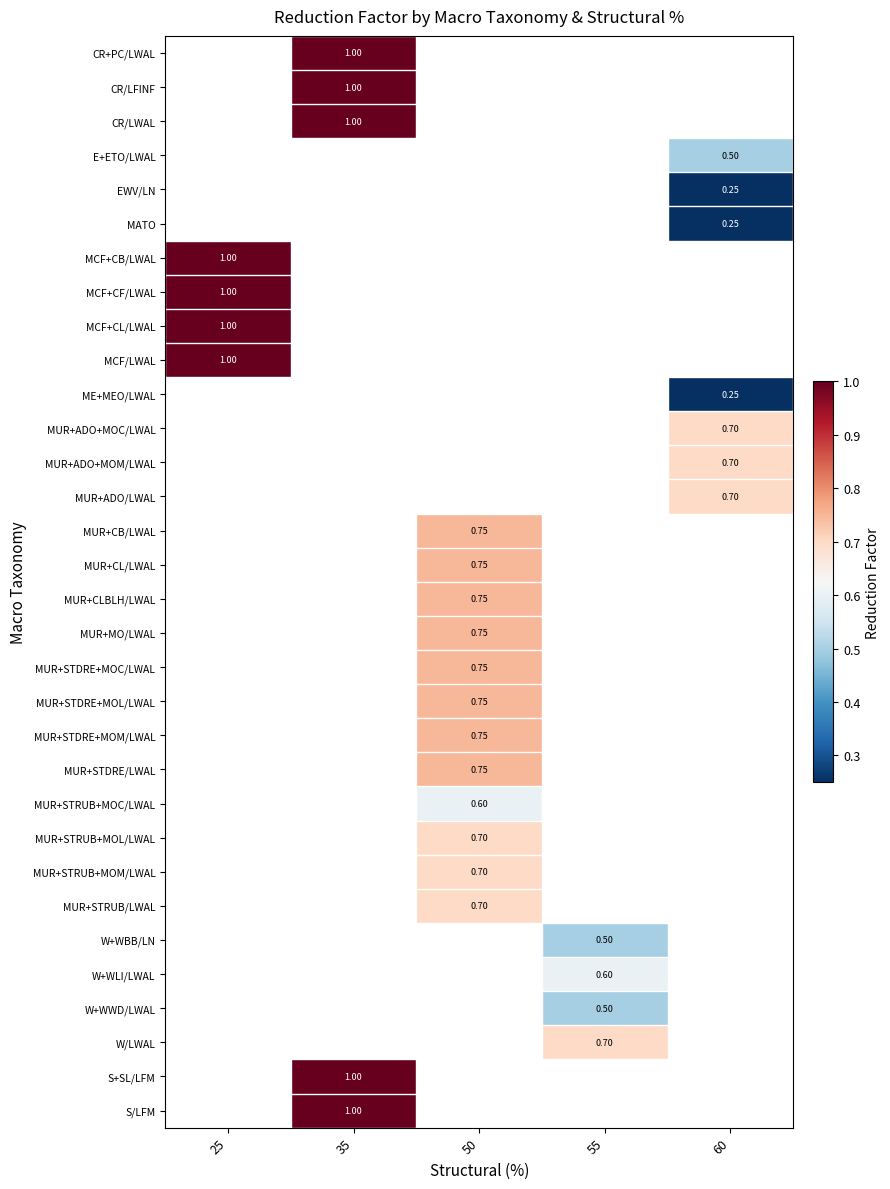

How many positive values does the CR/LWAL series have?

1